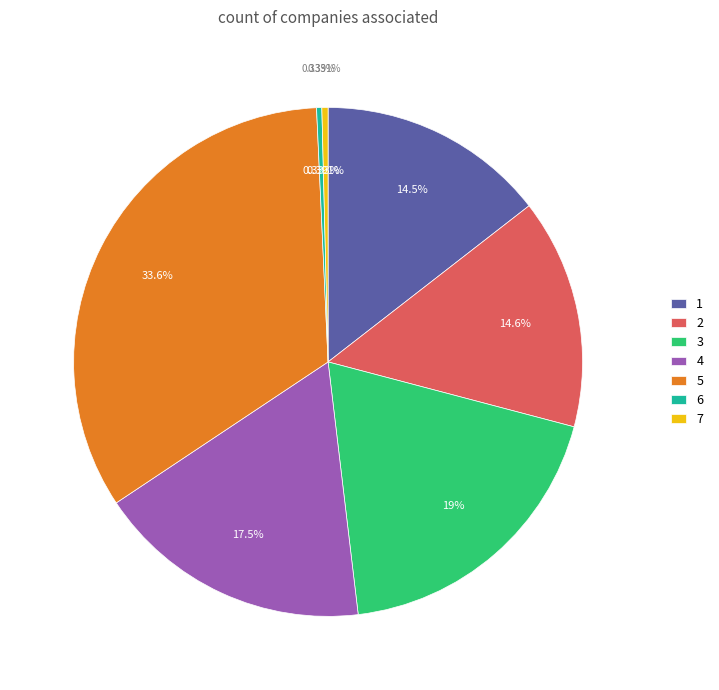

How many segments does this pie chart have?

7